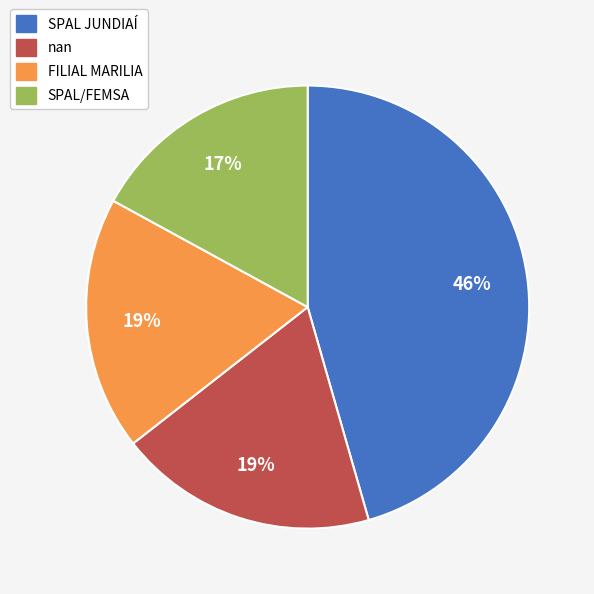

How many slices are in this pie chart?

4